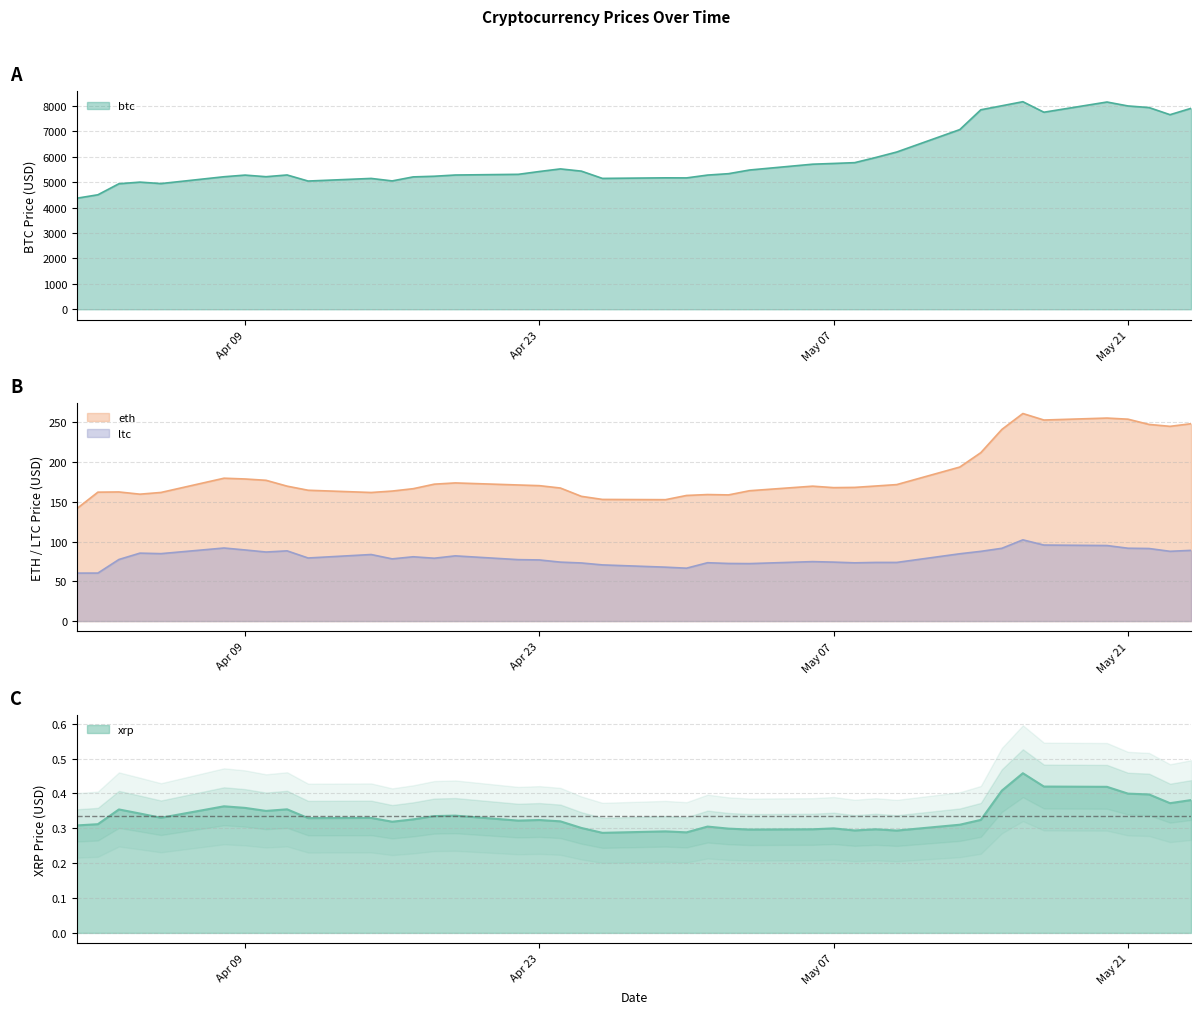

What is the difference between the second highest and second lowest values in the eth series?

102.7